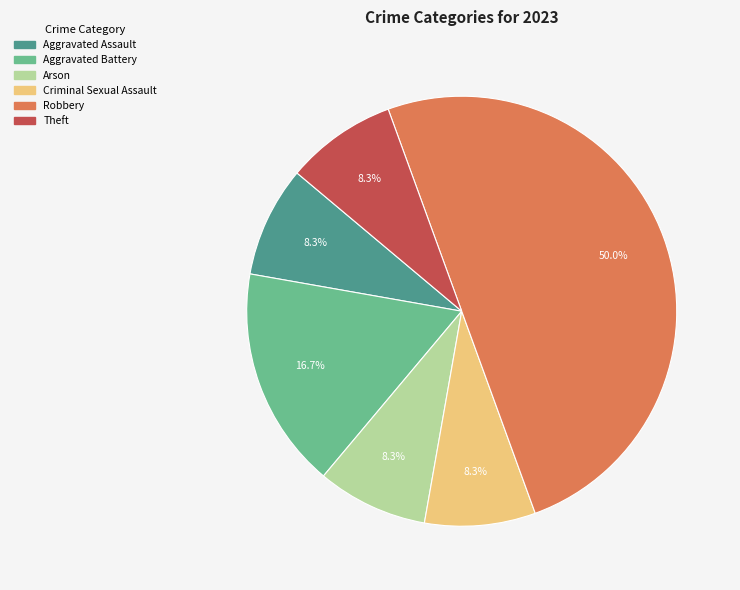

To the nearest percent, what is the difference between the Aggravated Assault and Robbery slice percentages?

42%